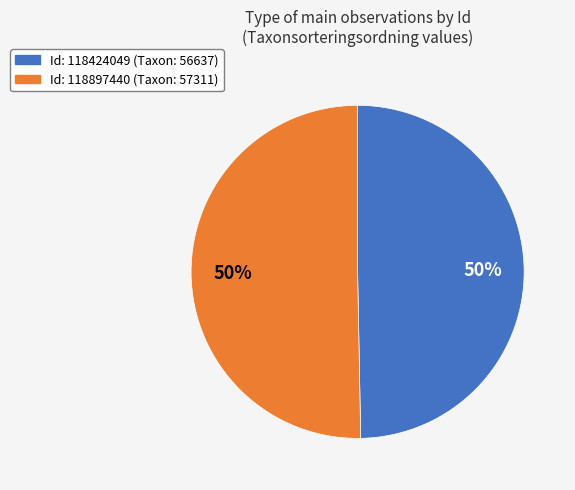

Count the number of slices in the pie.

2